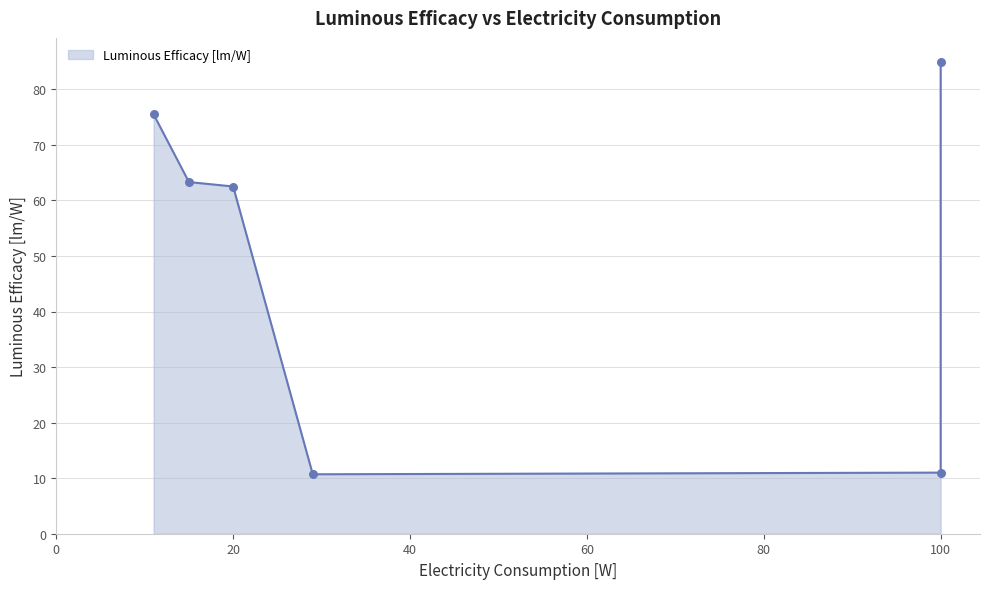

Between lamp_led_phil_a19 and lamp_hal_globe_r20, which is larger?

lamp_led_phil_a19